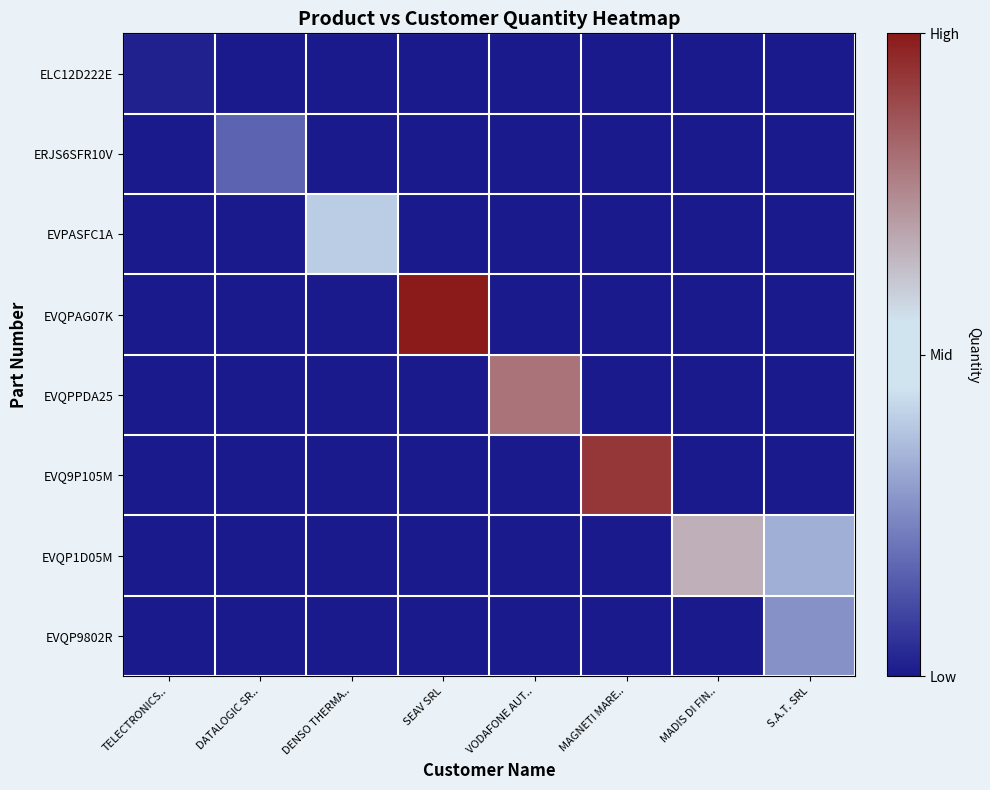

At which category does the chart reach its peak across all series?

SEAV SRL